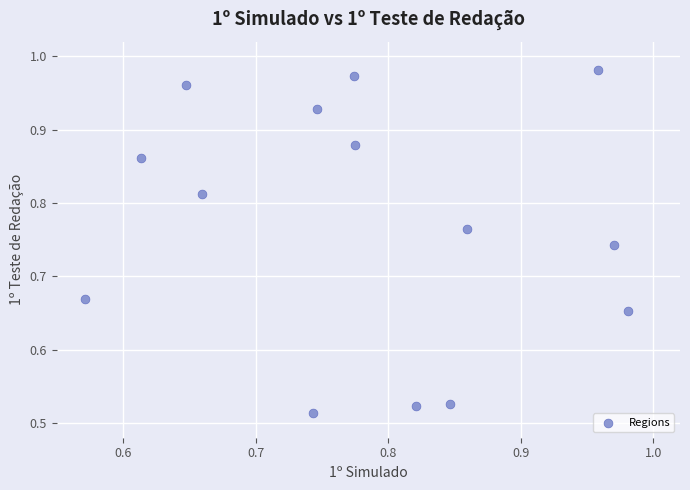

What is the range of X values (max minus min)?

0.4